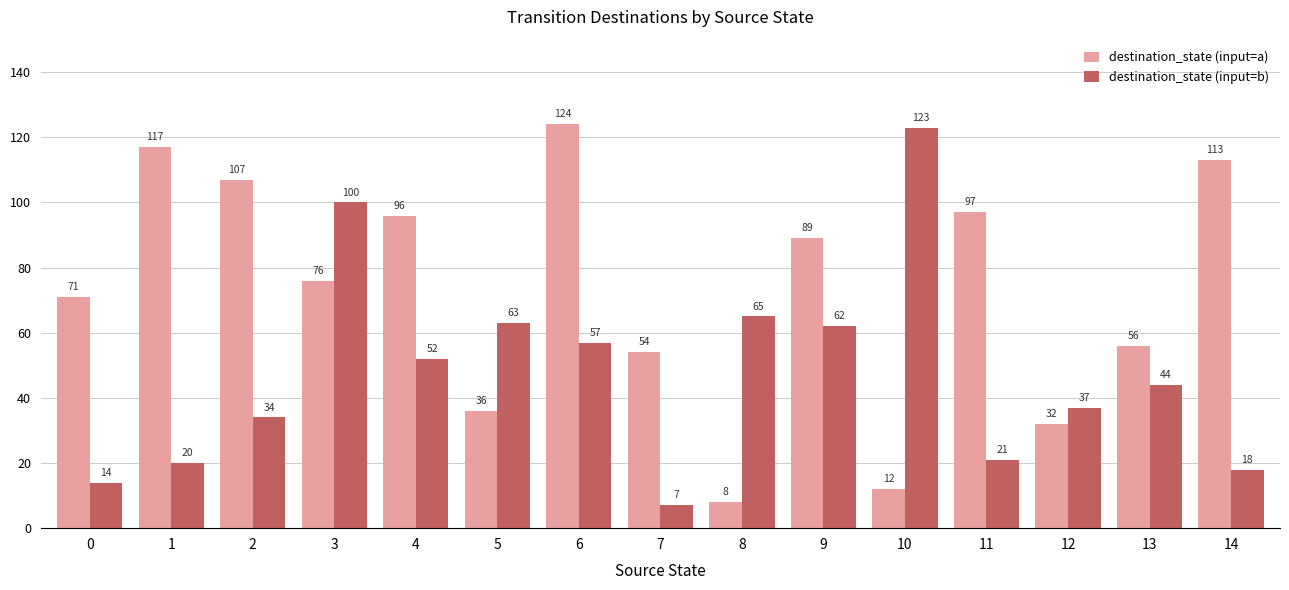

What is the maximum value shown in the chart?

124